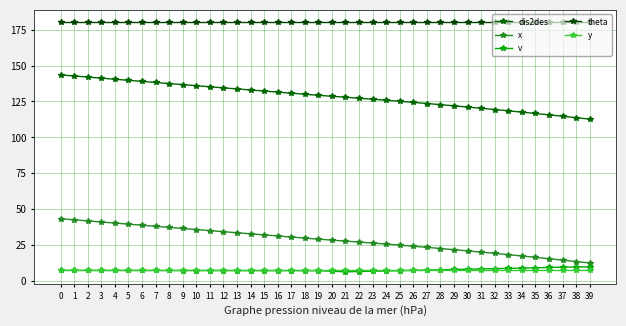

What is the value of the v point at the 16th from the left?

7.4